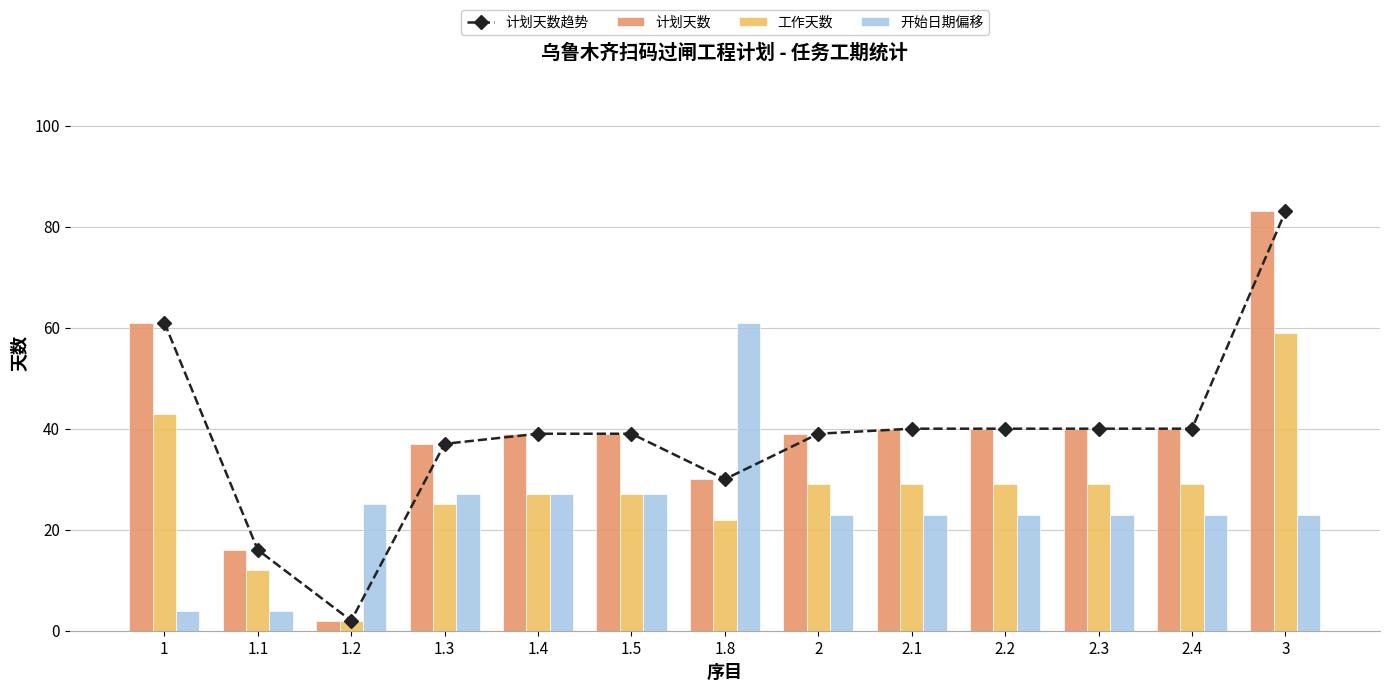

Which has a higher value, 2.4 or 1?

1